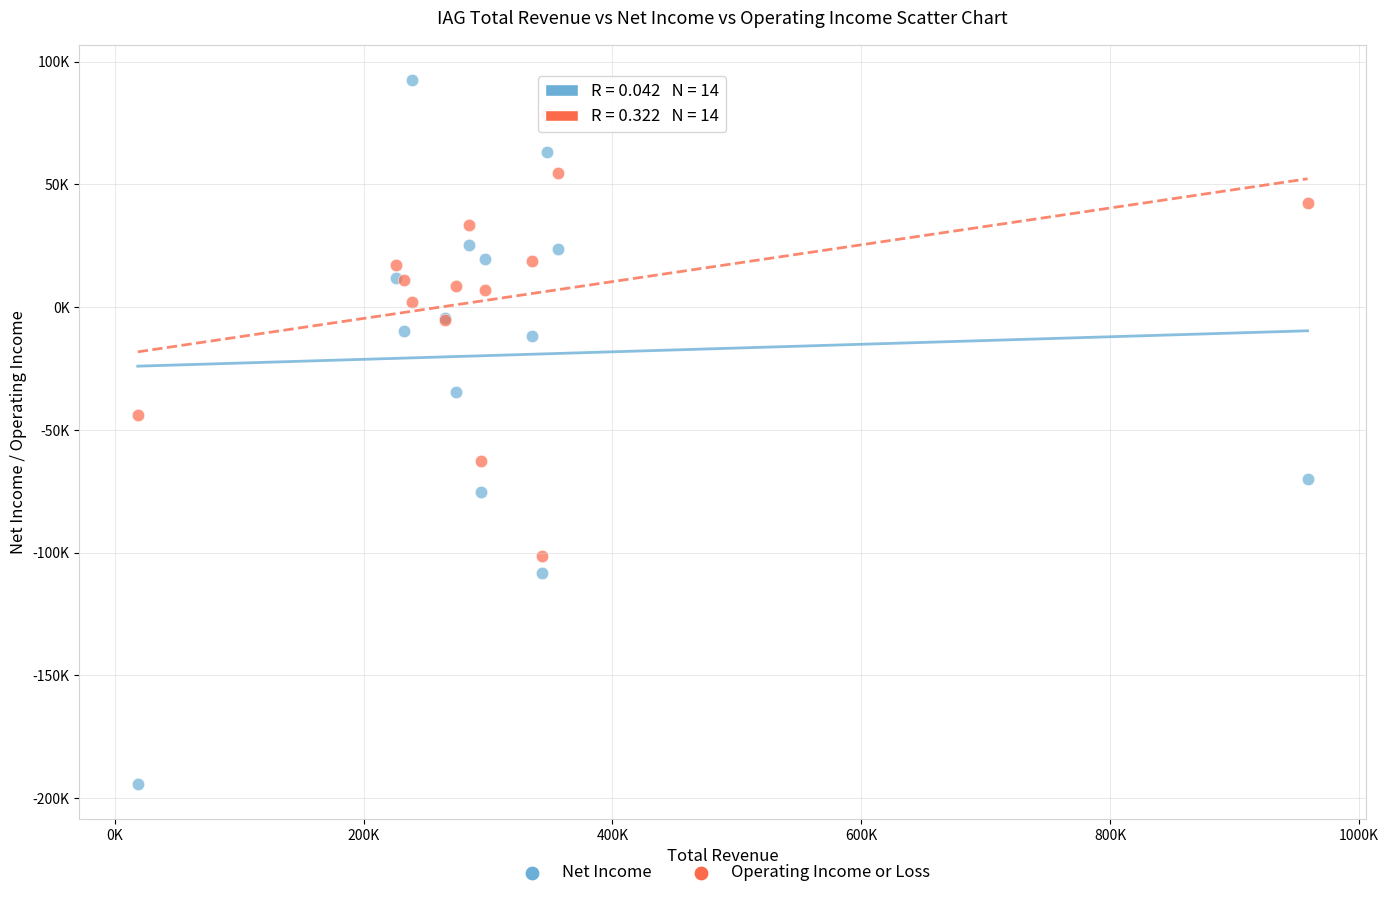

Which series contains the highest Y value?

Net Income